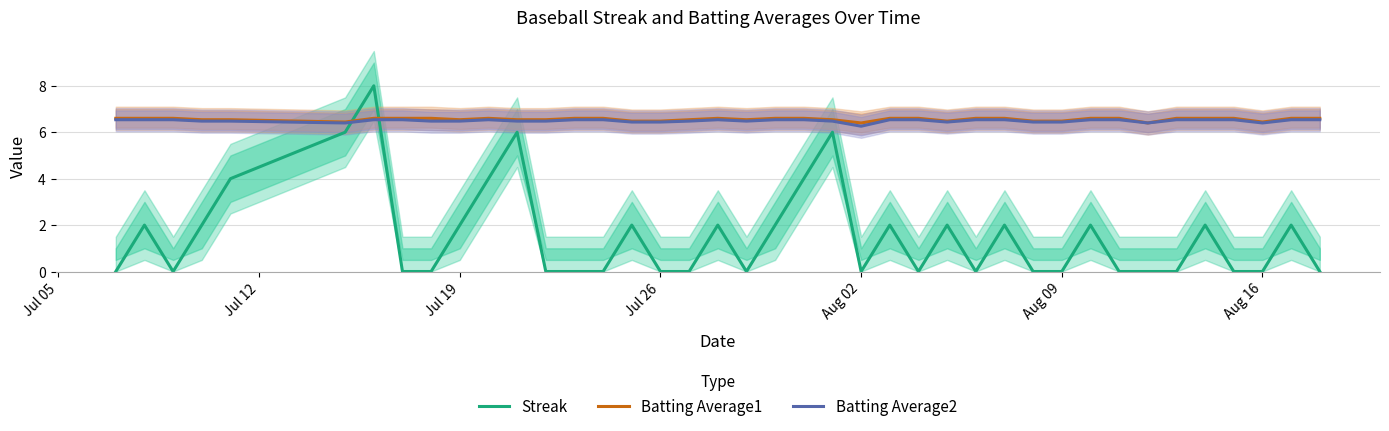

How many lines are shown in the chart?

3